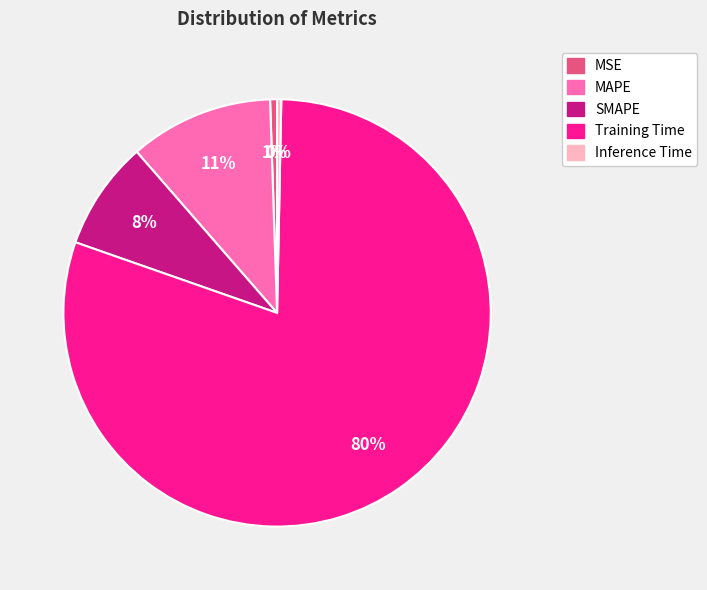

To the nearest percent, what percentage of the pie is SMAPE?

8%